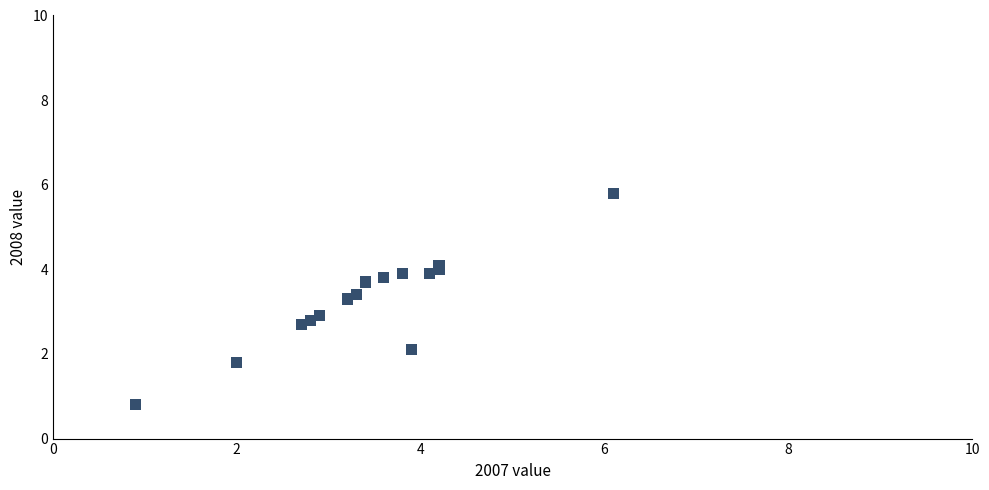

What Y value in the scatter plot is closest to 3?

2.9